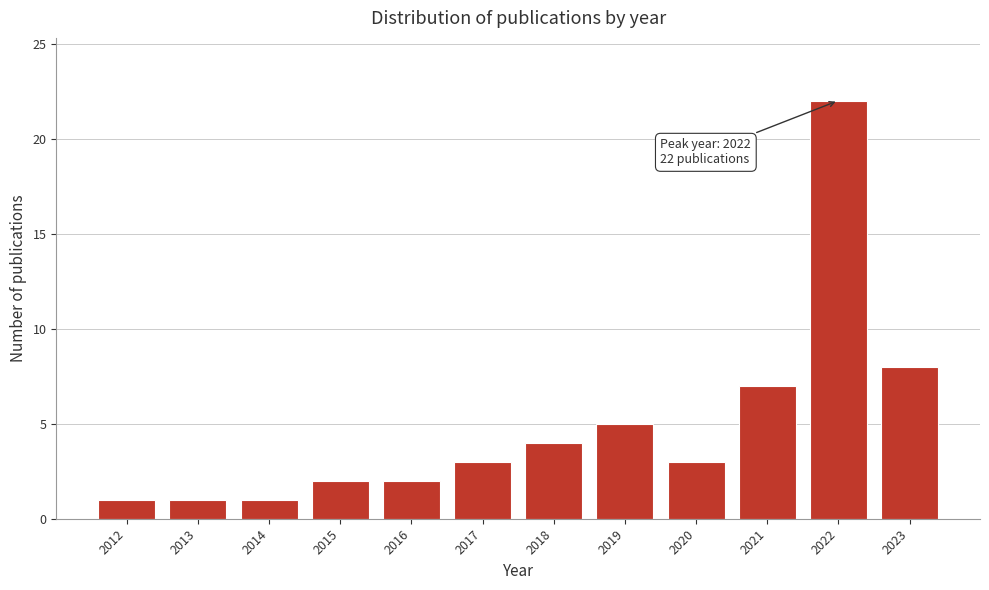

Reading left to right, transcribe all the data shown in this chart.

2012=1	2013=1	2014=1	2015=2	2016=2	2017=3	2018=4	2019=5	2020=3	2021=7	2022=22	2023=8